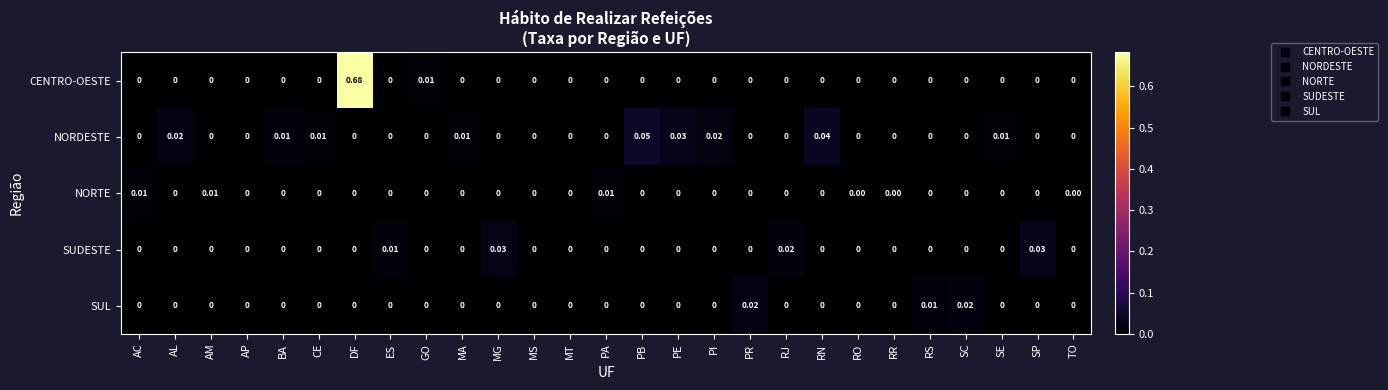

Which series has the largest range (max minus min)?

CENTRO-OESTE